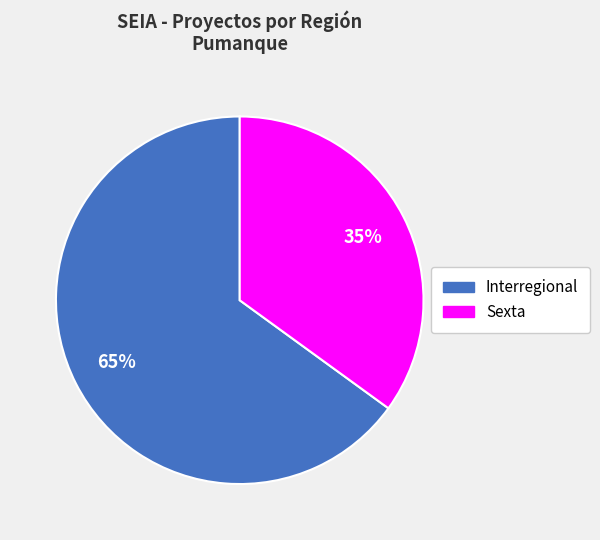

Count the number of slices in the pie.

2